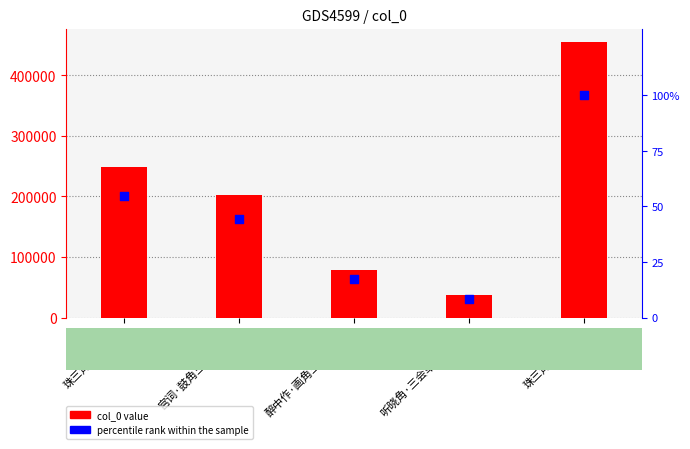

Which series reaches the minimum Y coordinate?

percentile rank within the sample